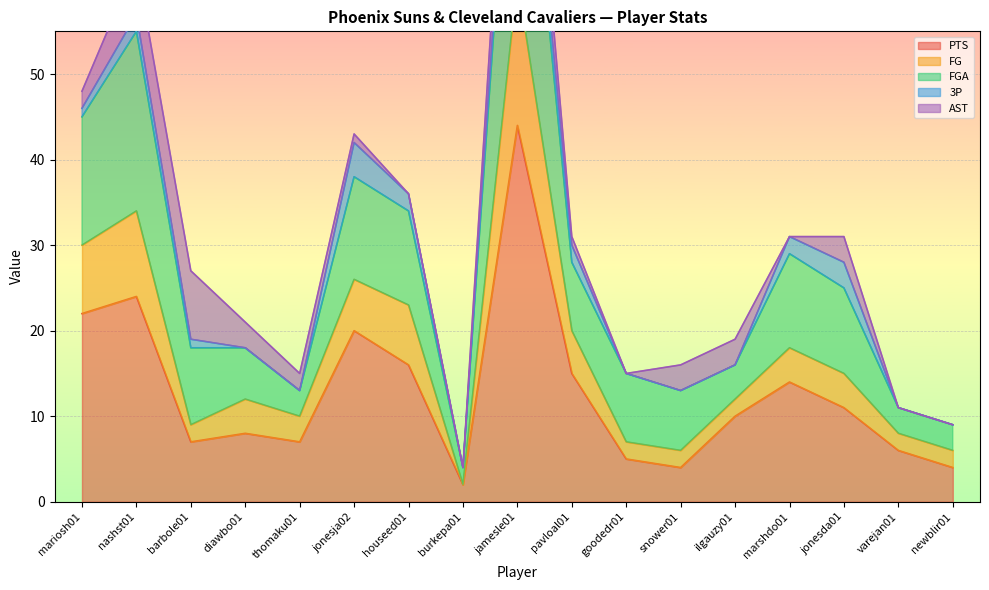

What is the difference between the highest and lowest values at snower01?

12